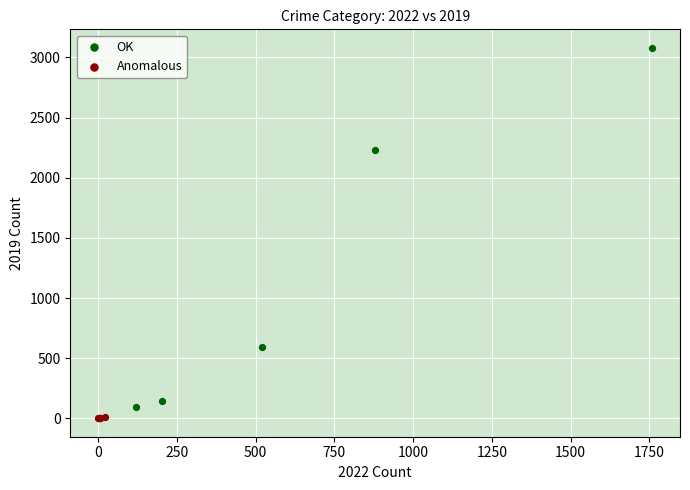

Which series has the largest Y range (max minus min)?

OK